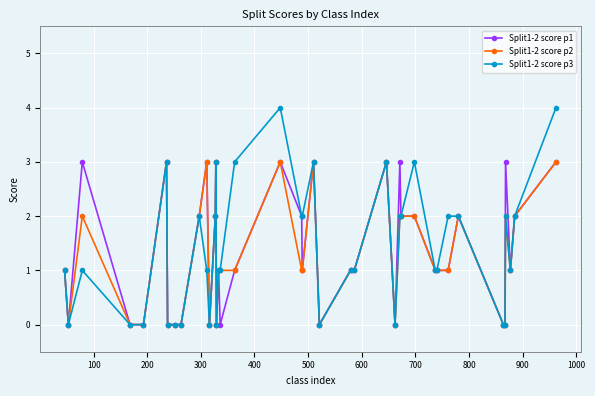

True or false: Split1-2 score p3 has more than 1 points higher than both neighbors.

True